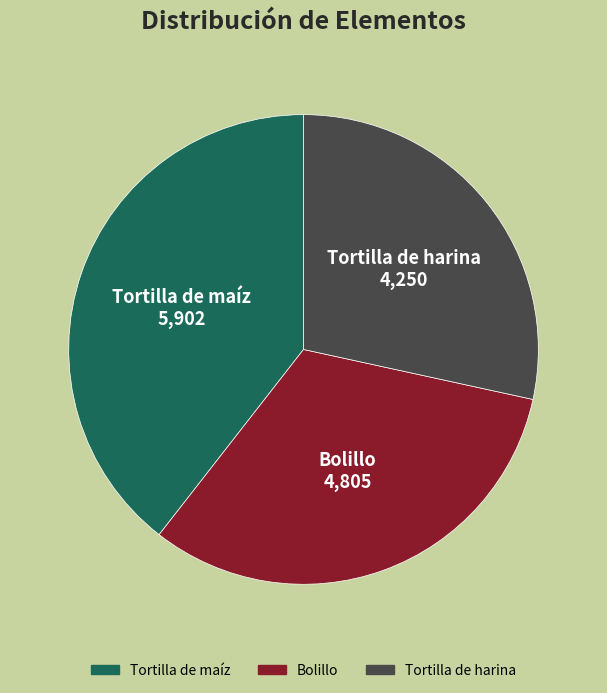

Is it true that Tortilla de maíz is 39% of the pie?

True